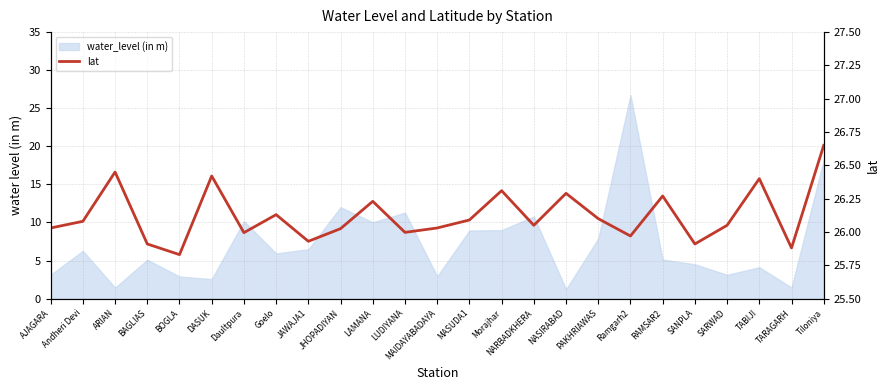

What is the label of the 23rd point from the right?

ARIAN